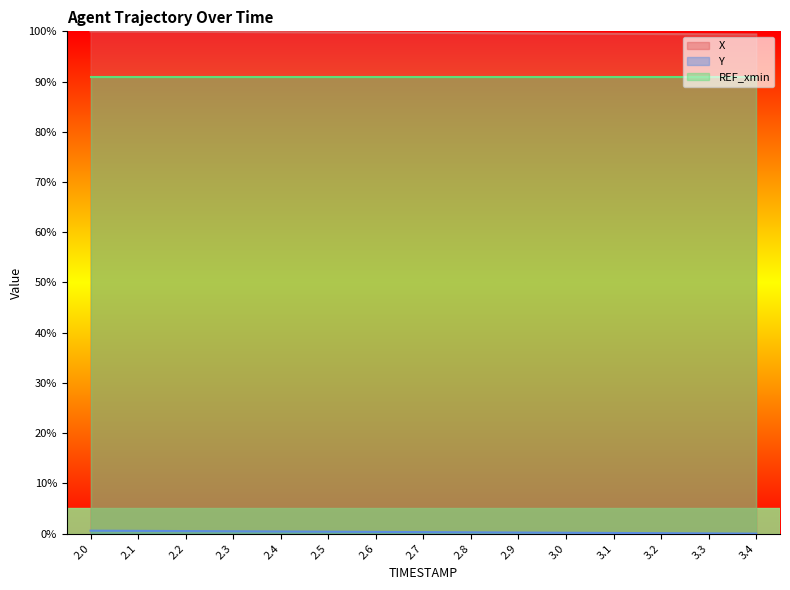

True or false: REF_xmin and X intersect in this chart.

False